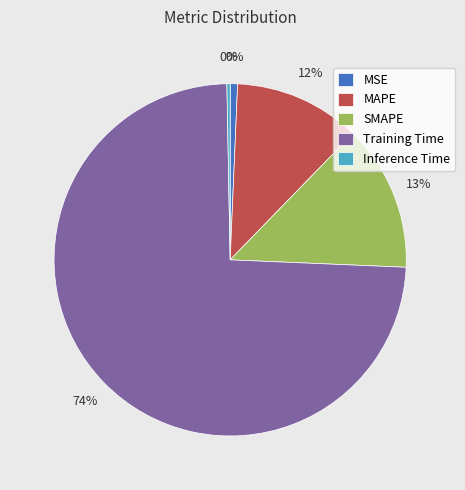

What percentage is the MAPE slice, to the nearest percent?

12%